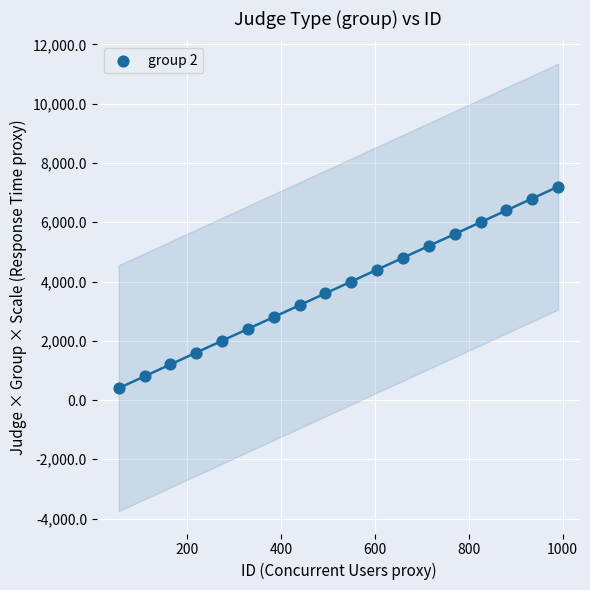

What is the range of X values (max minus min)?

935